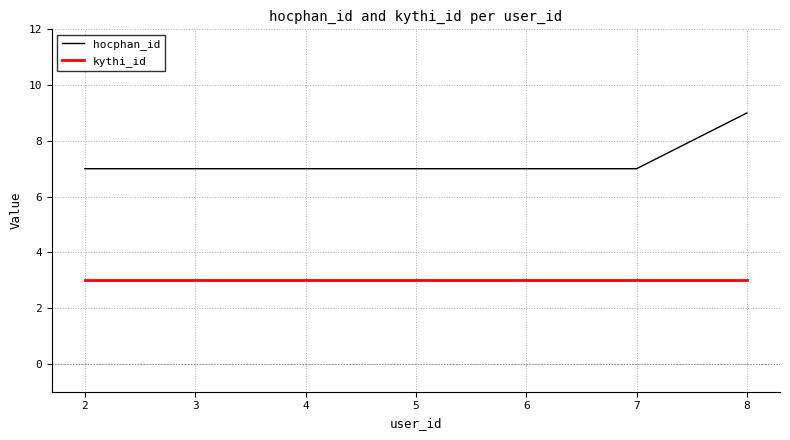

The kythi_id series shows 1 at 2. True or false?

False